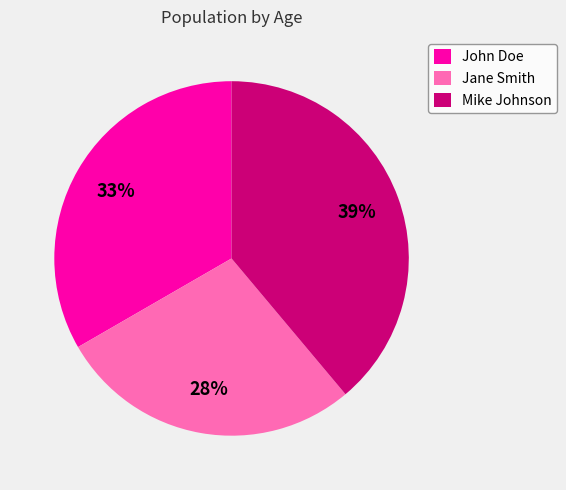

What percentage is the Jane Smith slice, to the nearest percent?

28%